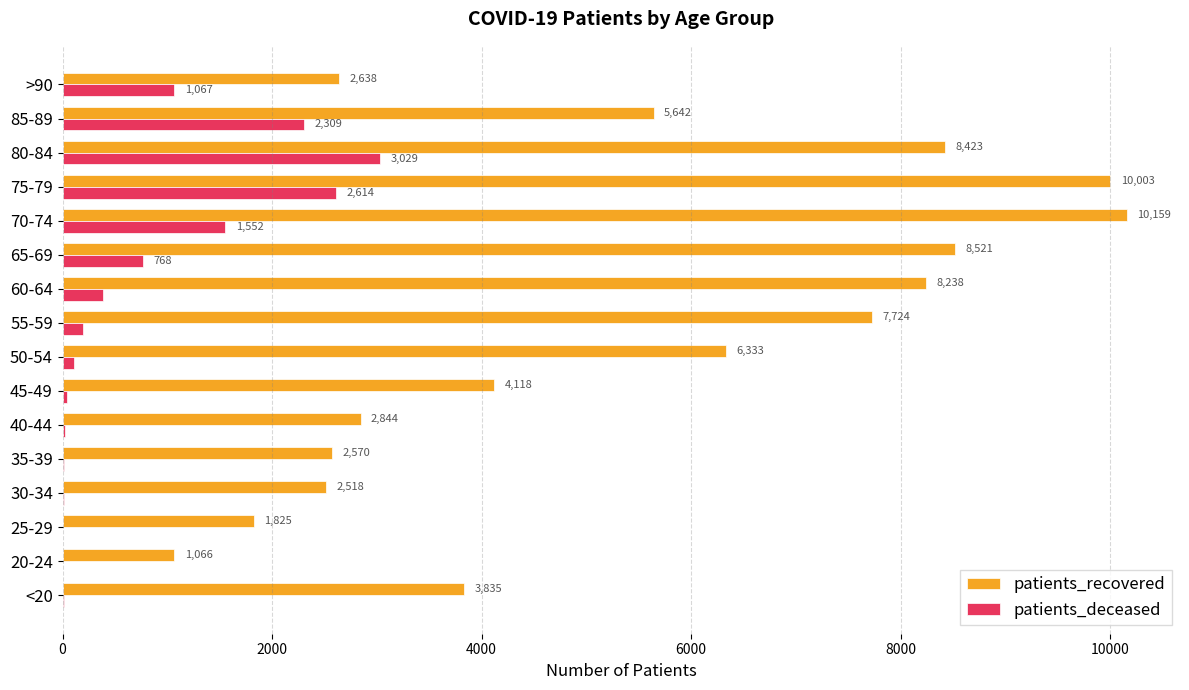

What value does the patients_deceased series have at 45-49?

42